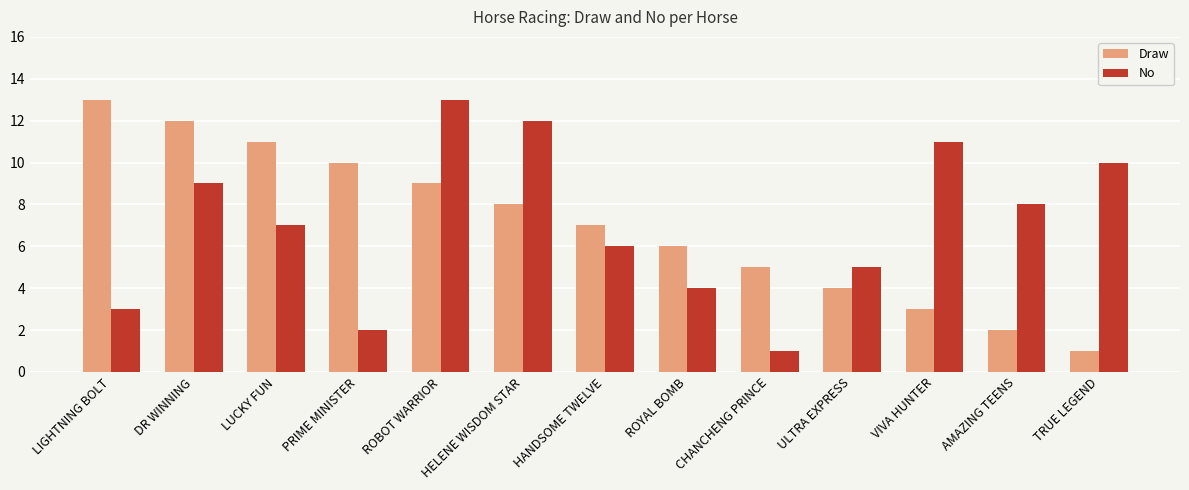

What is the sum of the Draw values at DR WINNING and HANDSOME TWELVE?

19